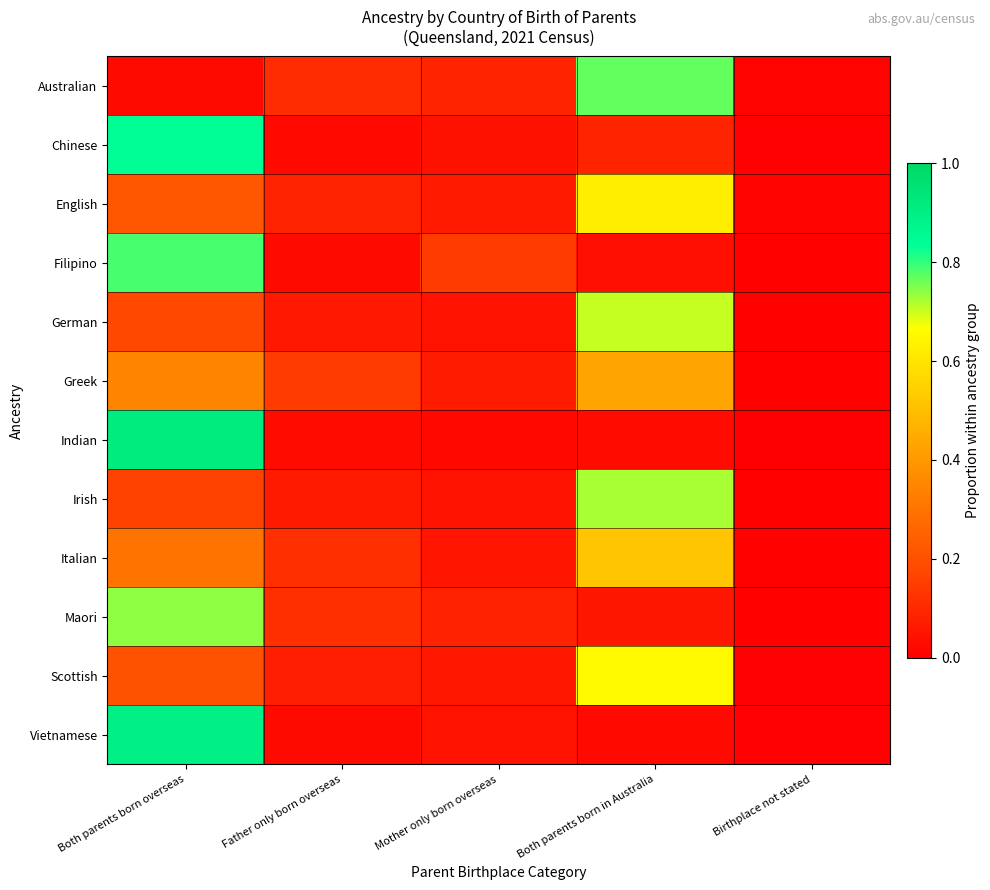

Between Mother only born overseas and Both parents born overseas, which is larger?

Mother only born overseas